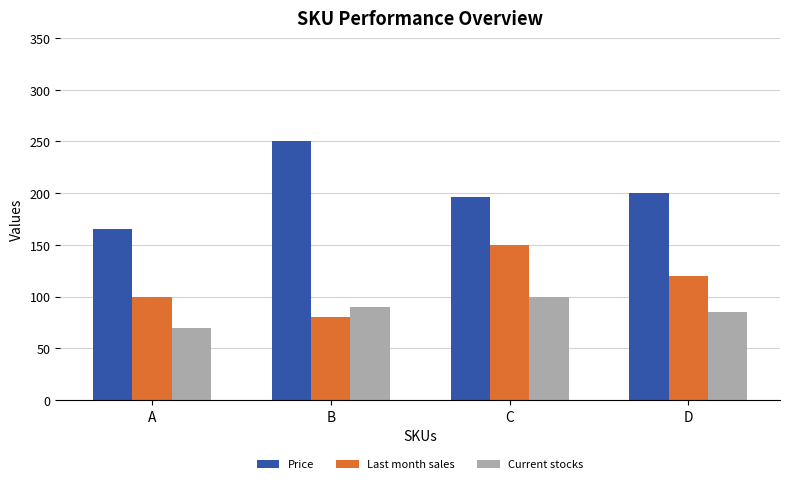

Reading left to right, extract all data points from this chart.

Price: A=165	B=250	C=196	D=200
Last month sales: A=100	B=80	C=150	D=120
Current stocks: A=70	B=90	C=100	D=85